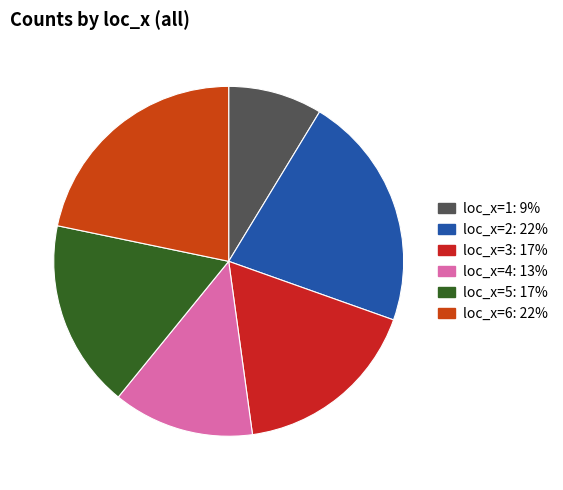

To the nearest percent, what is the combined percentage of loc_x=1 and loc_x=3?

26%